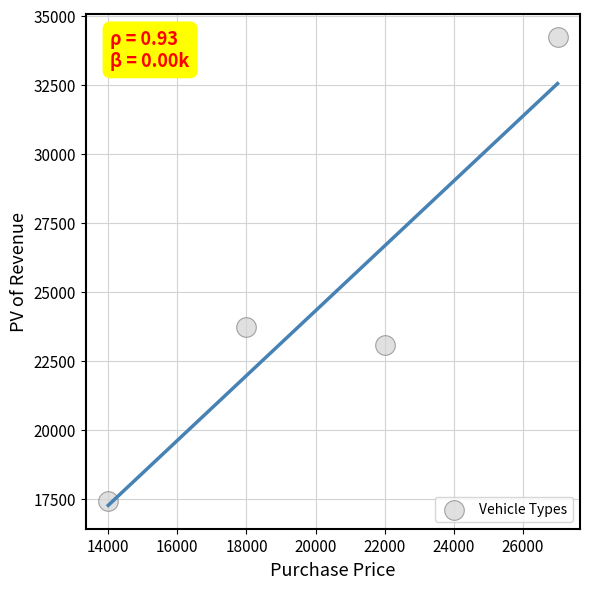

What Y value in the scatter plot is closest to 25822?

23705.1